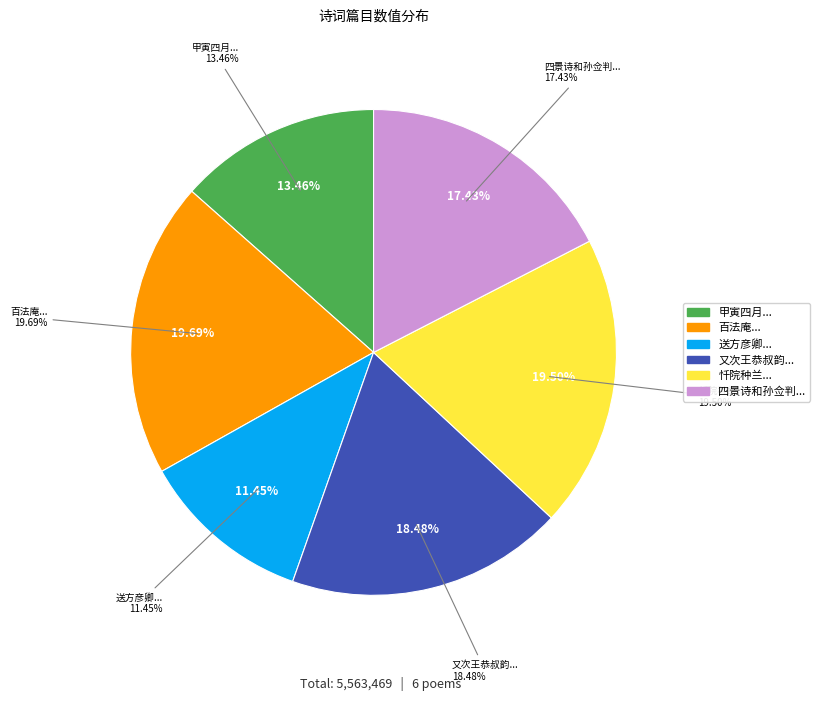

The 送方彦卿南归用苏东坡送李方叔韵 其二 slice represents 19% of the pie. True or false?

False